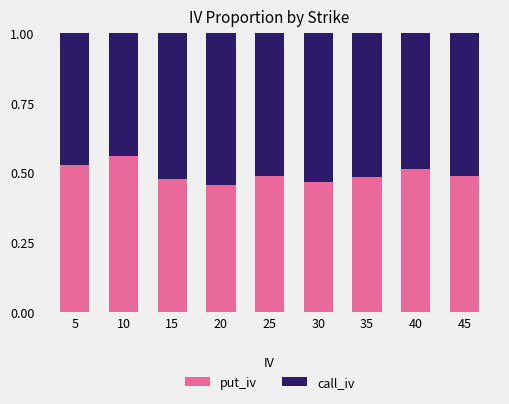

Is it true that put_iv equals 0.2 at 25?

False